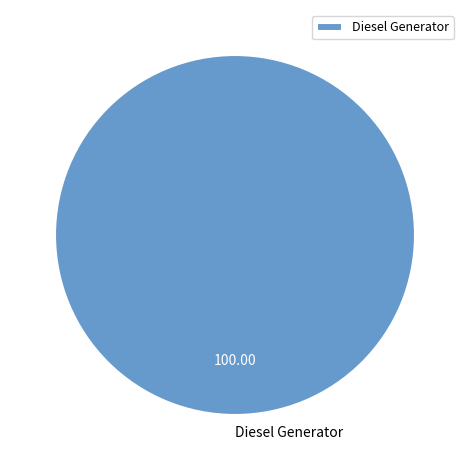

How many segments does this pie chart have?

1